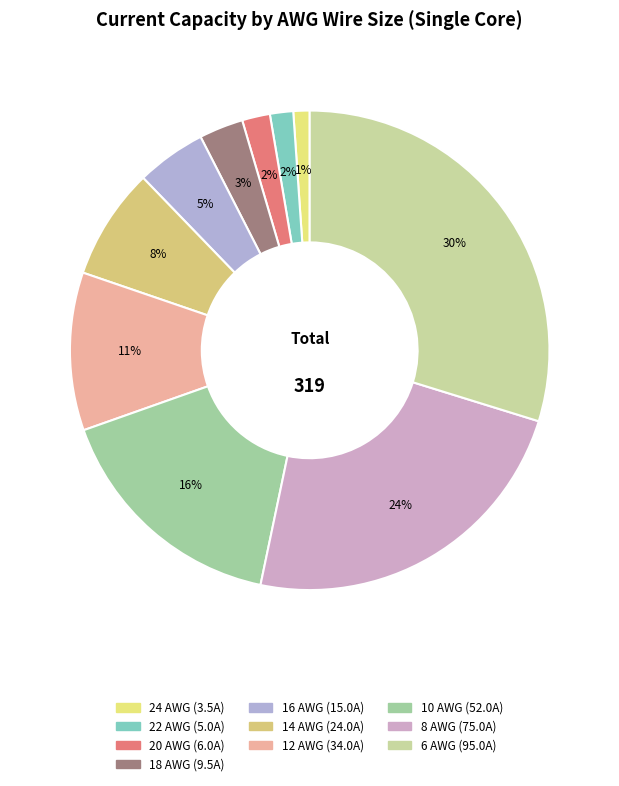

Does 8 AWG represent more than half of the total?

No